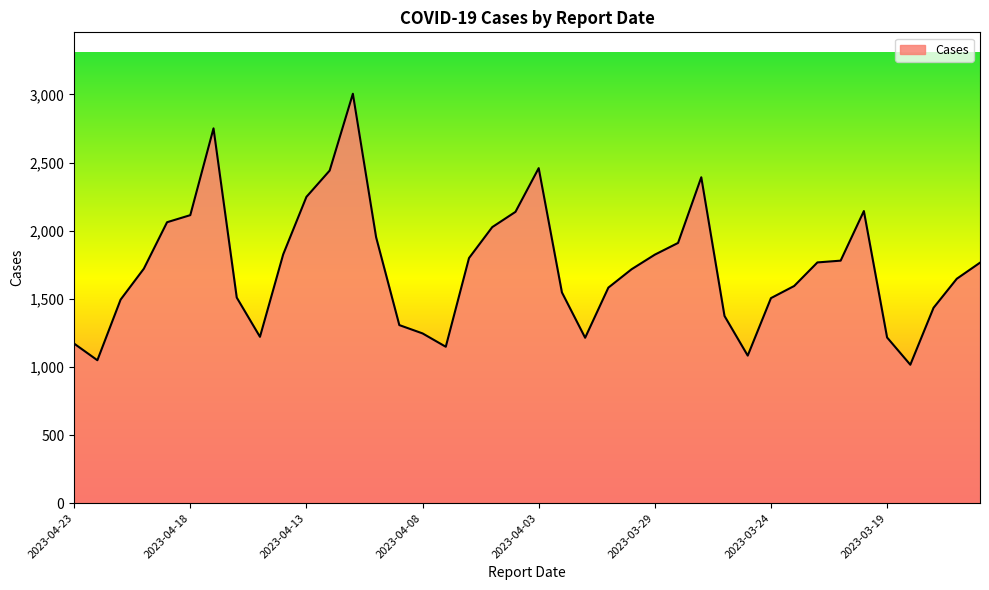

What is the difference between the maximum and minimum values?

1989